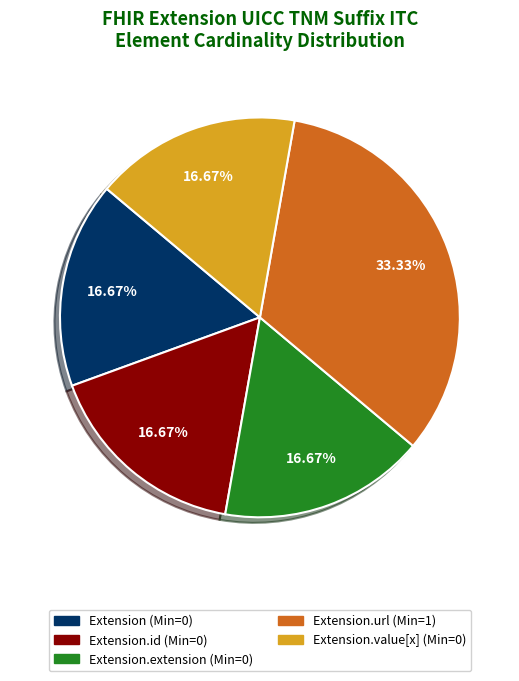

How many slices are in this pie chart?

5